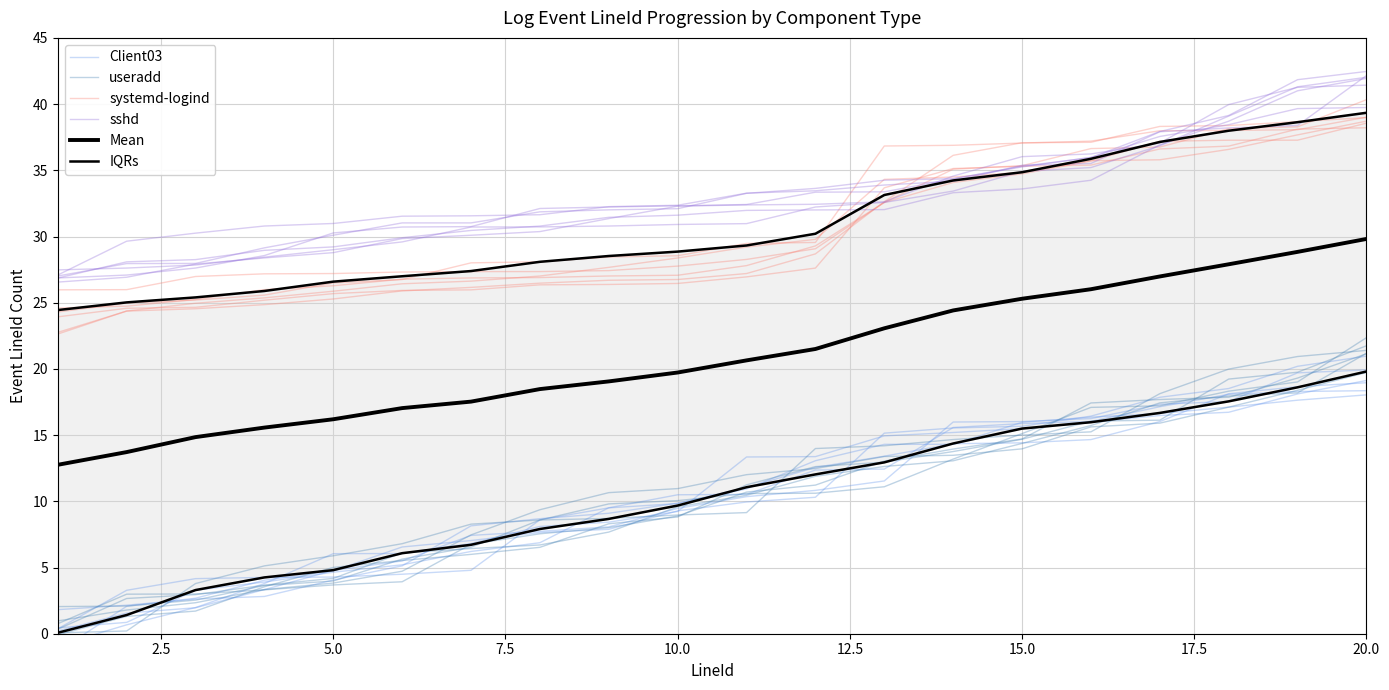

Rank the series by their maximum value, from lowest to highest.

Client03, IQRs, useradd, Mean, systemd-logind, sshd